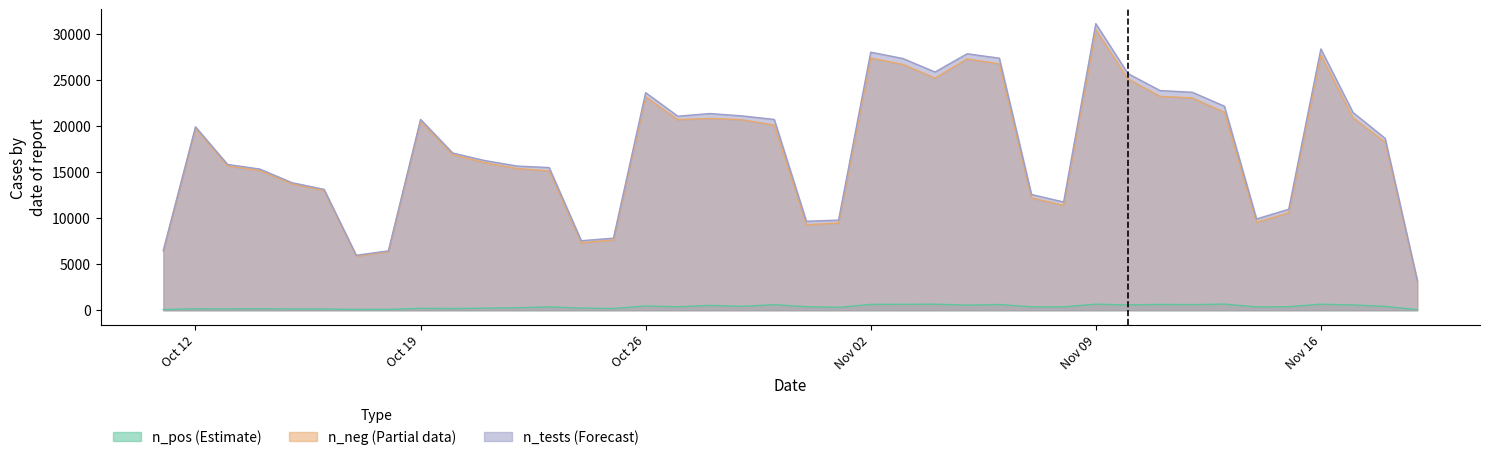

What is the difference between the n_tests values at 7 and 5?

13765